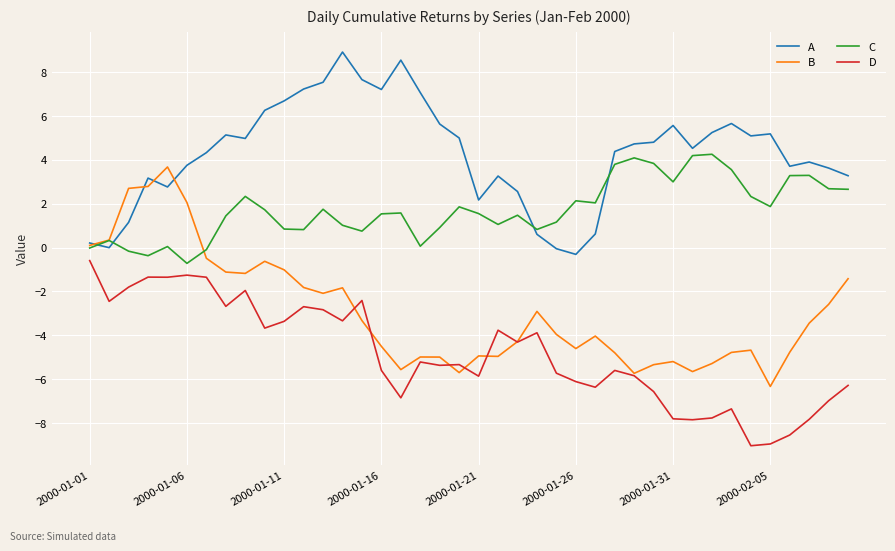

In C, how many points are lower than both neighbors (excluding endpoints)?

10